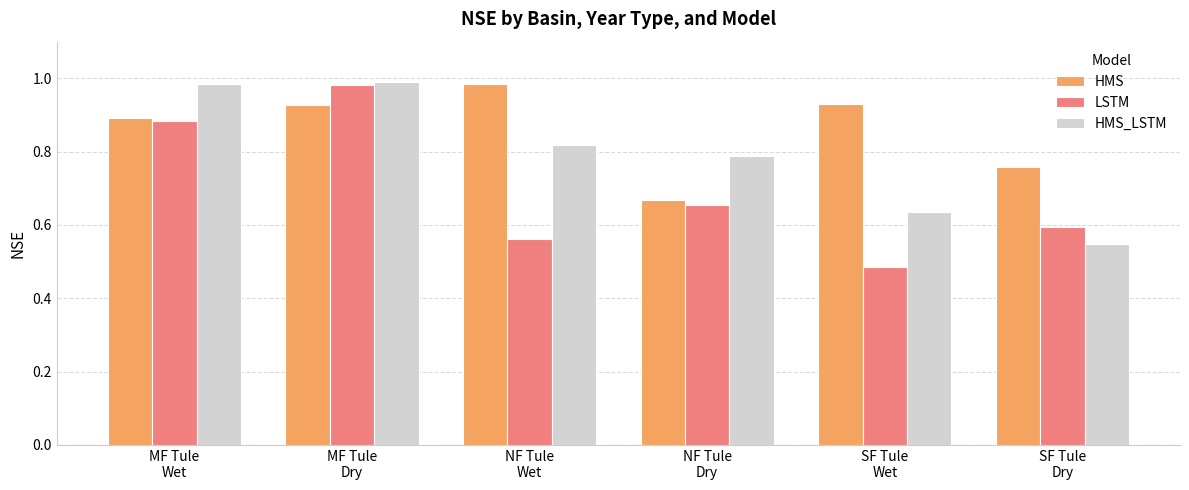

List the series in order of their overall mean, lowest first.

LSTM, HMS_LSTM, HMS